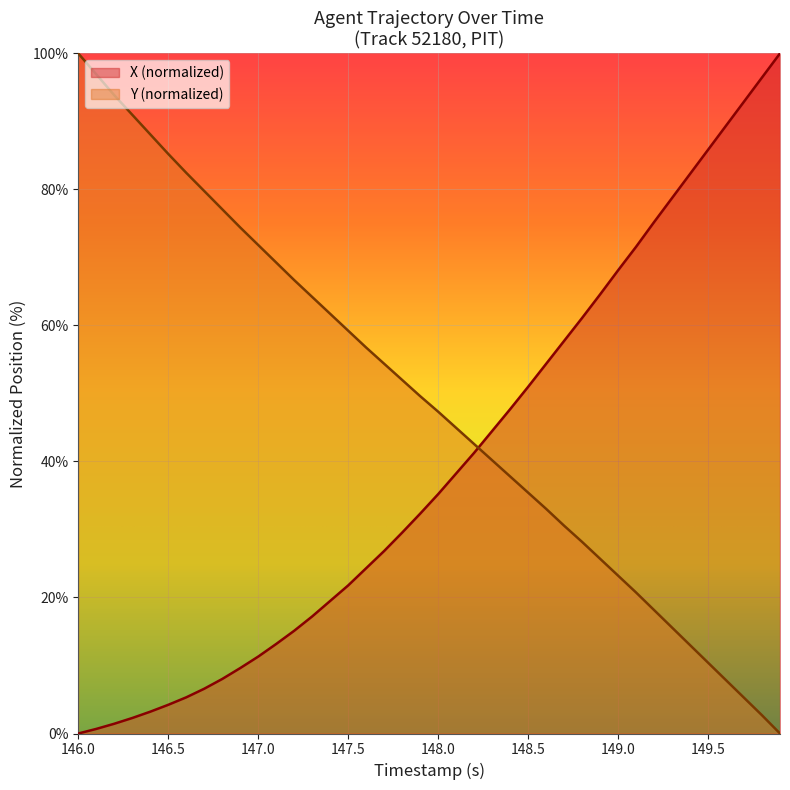

Which series has the largest total across all categories?

Y (normalized)